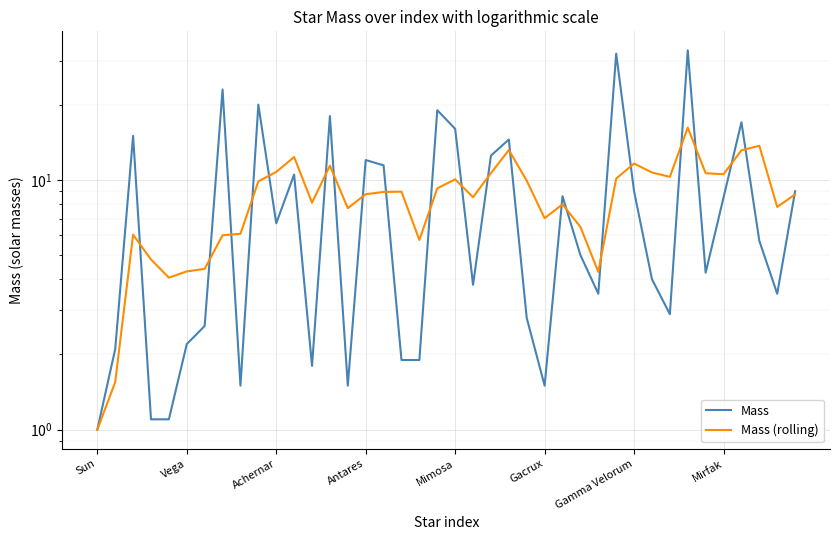

What is the difference between the Mass values at 38 and 21?

0.3